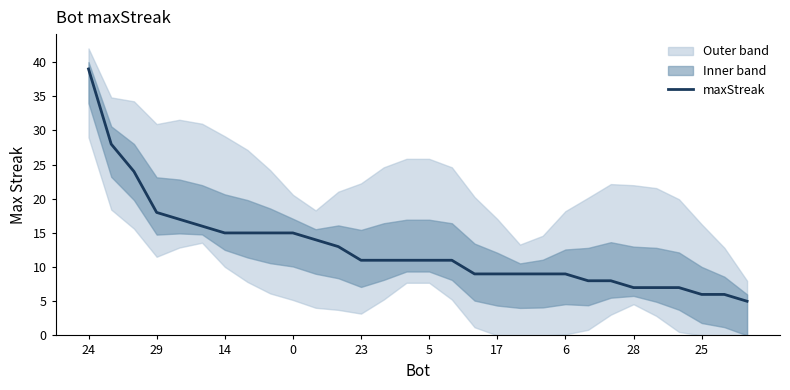

What is the minimum value for maxStreak?

5